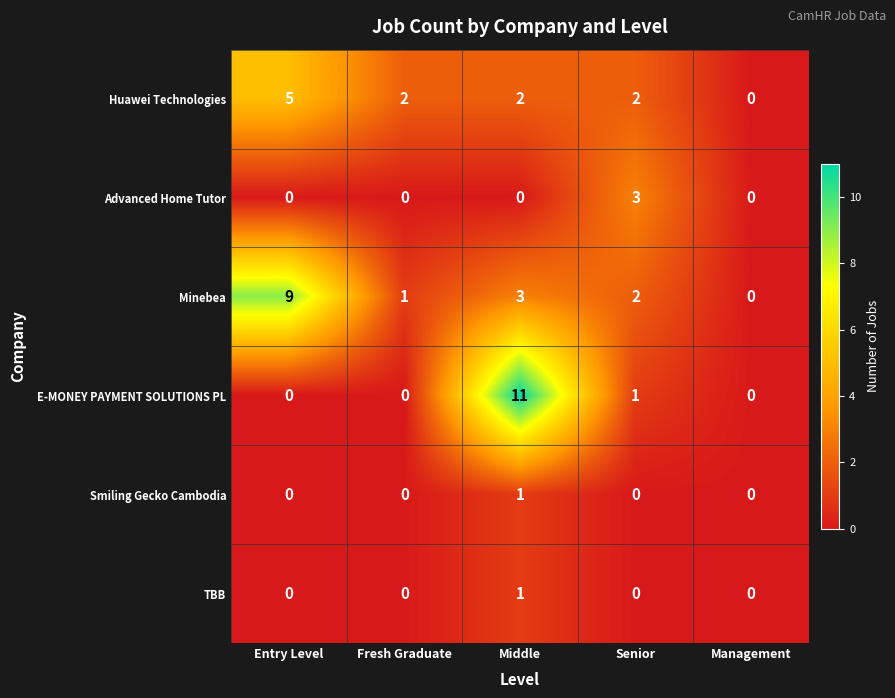

What is the total value across all series at Middle?

18